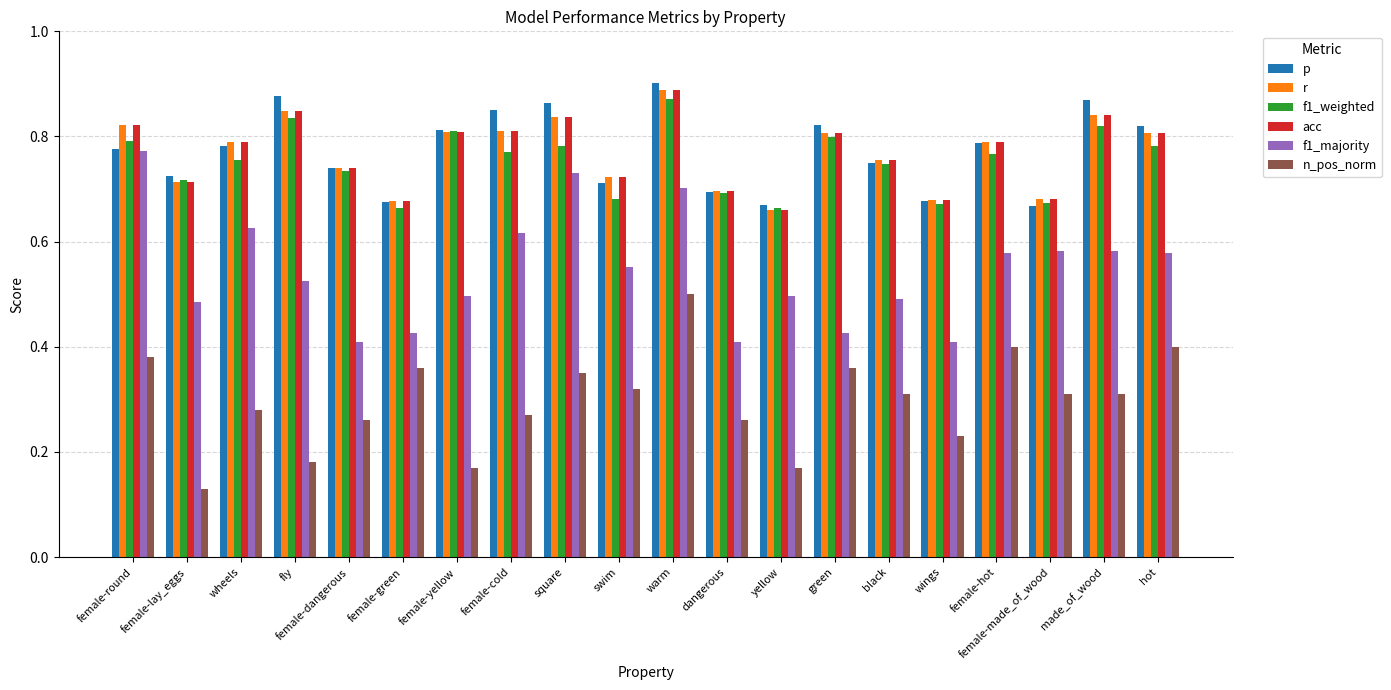

The value of p at female-cold is 0.8. True or false?

True